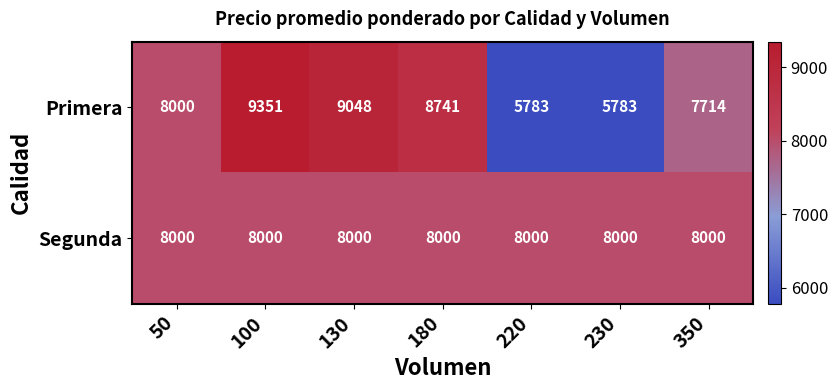

Read the Segunda value at 230.

8000